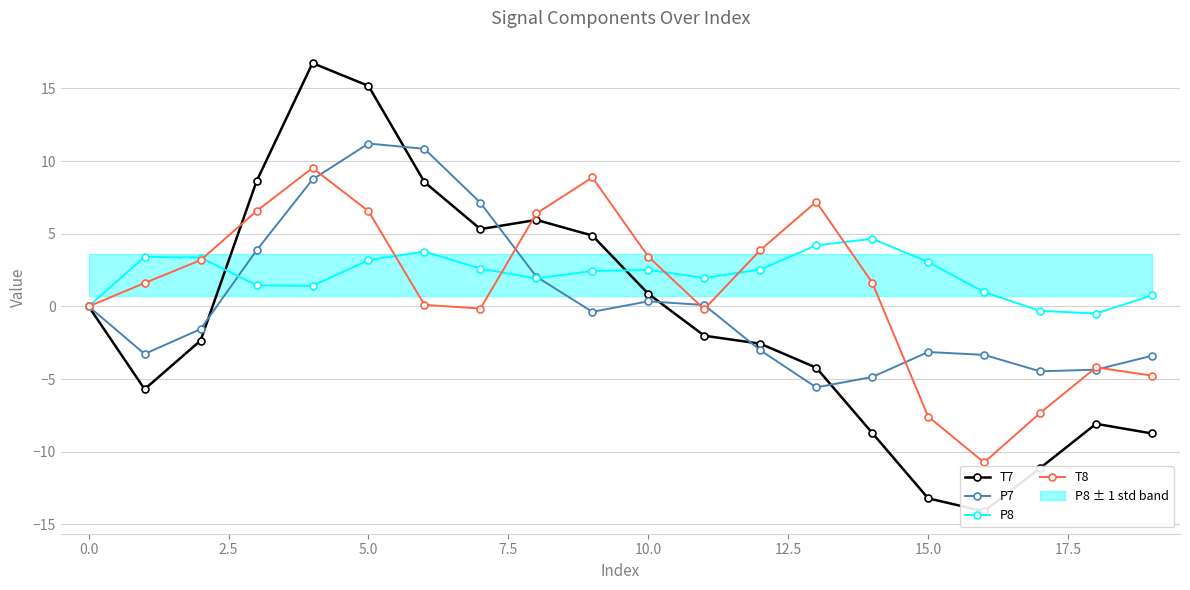

Is it true that P8 equals 2.5 at 10.0?

True